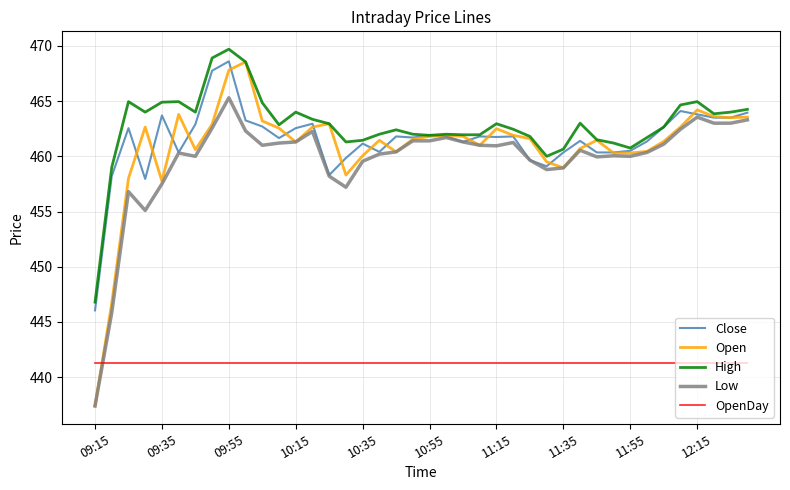

What is the minimum value for High?

446.8